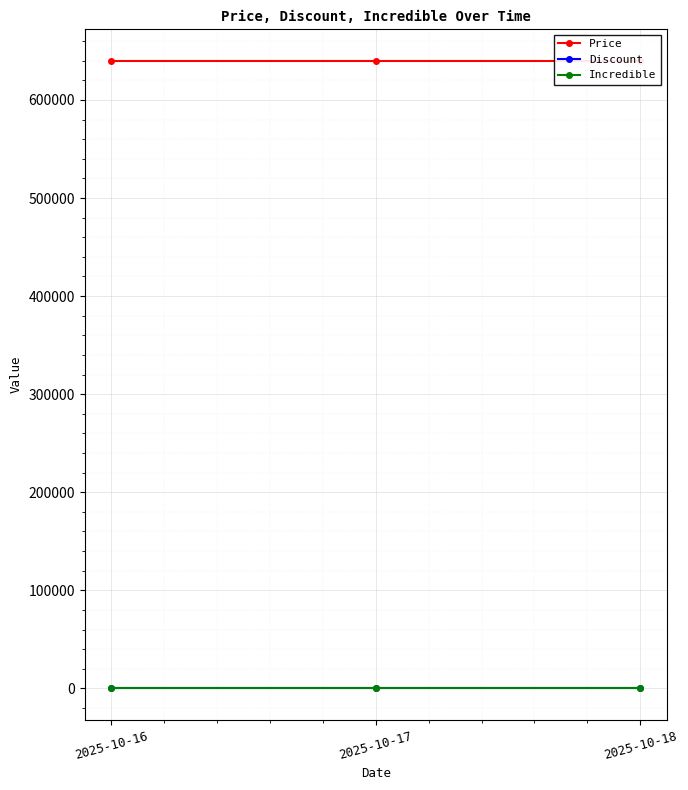

Reading left to right, transcribe all the data shown in this chart.

Price: 2025-10-16=640000	2025-10-17=640000	2025-10-18=640000
Discount: 2025-10-16=6	2025-10-17=6	2025-10-18=6
Incredible: 2025-10-16=0	2025-10-17=0	2025-10-18=0